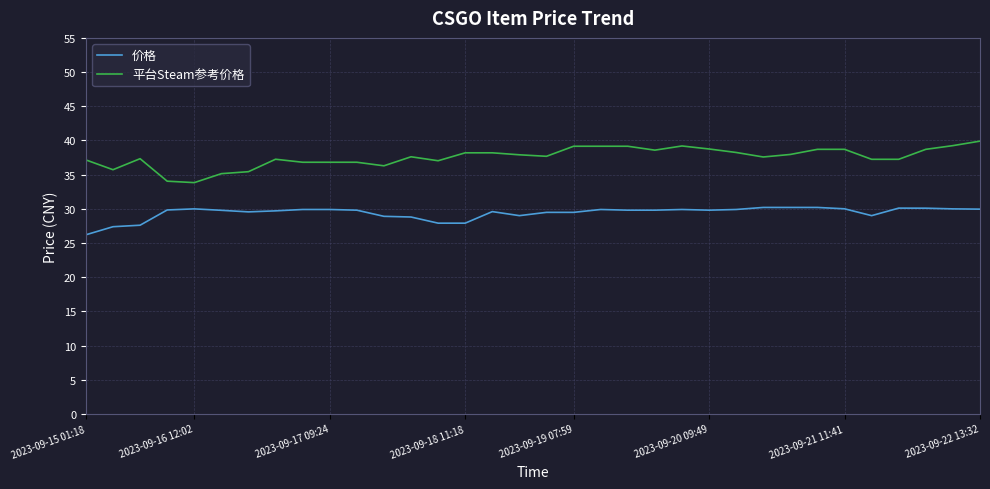

Which series has the widest spread of values?

平台Steam参考价格